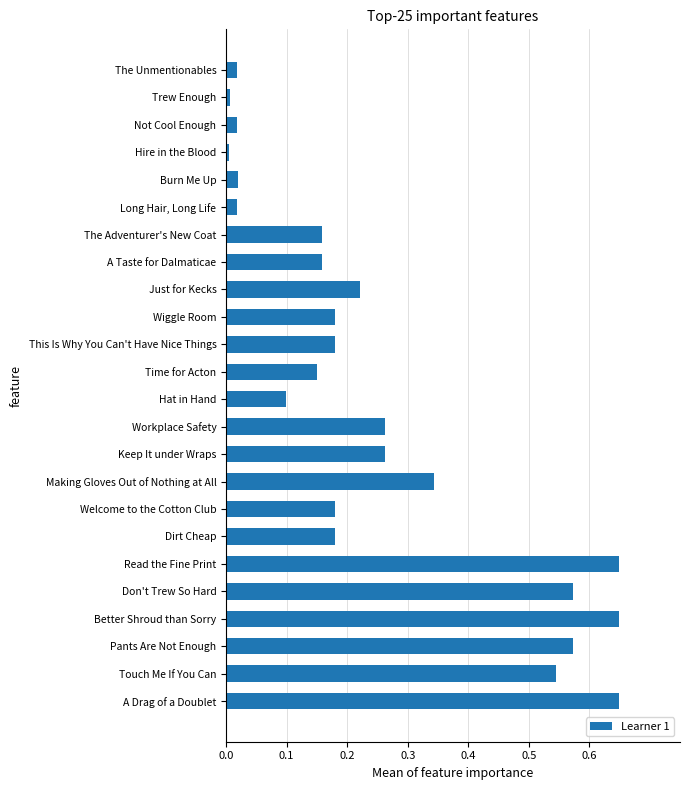

What is the difference between the values at A Taste for Dalmaticae and Don't Trew So Hard?

0.4